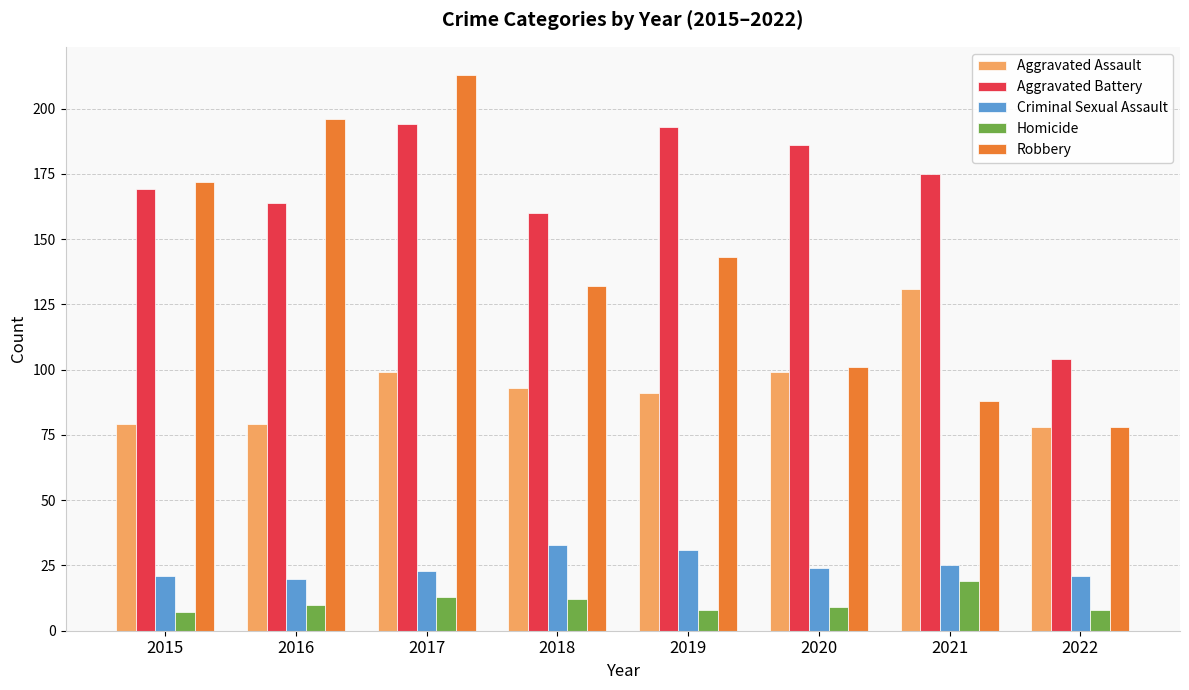

Is it true that Criminal Sexual Assault equals 33 at 2018?

True